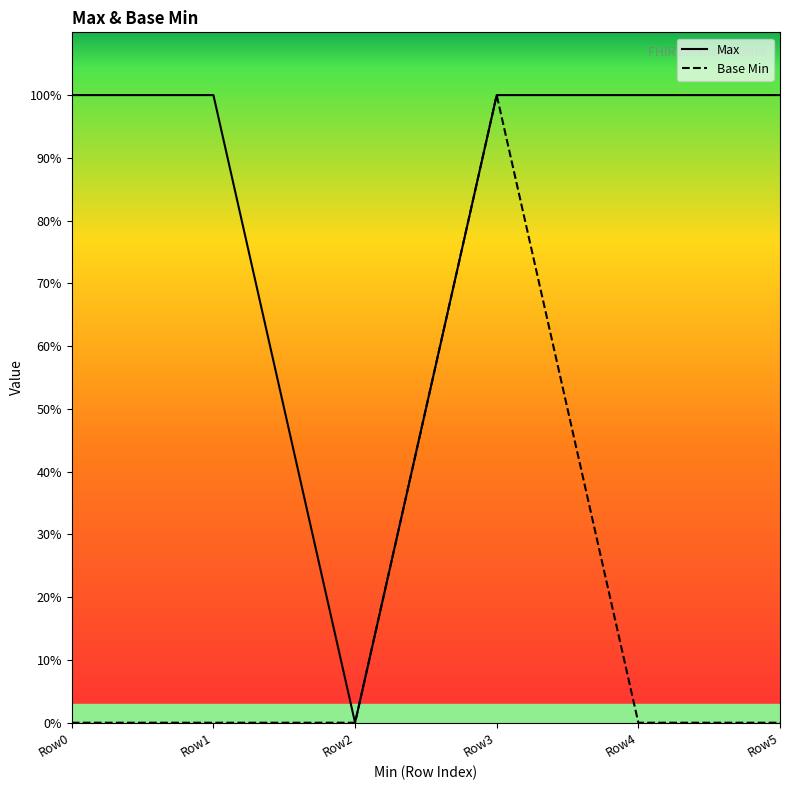

What is the difference between the maximum and second lowest values in the Base Min series?

1